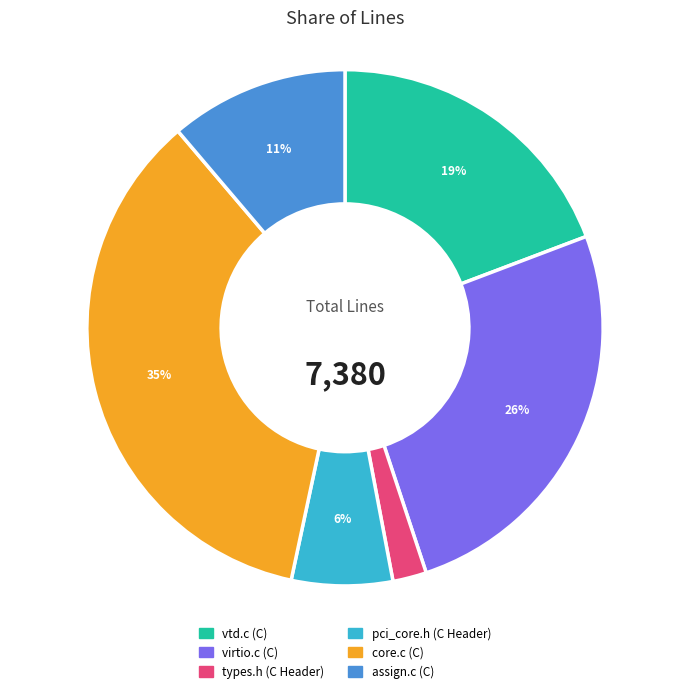

Is the sum of core.c (C) and assign.c (C) greater than half?

No